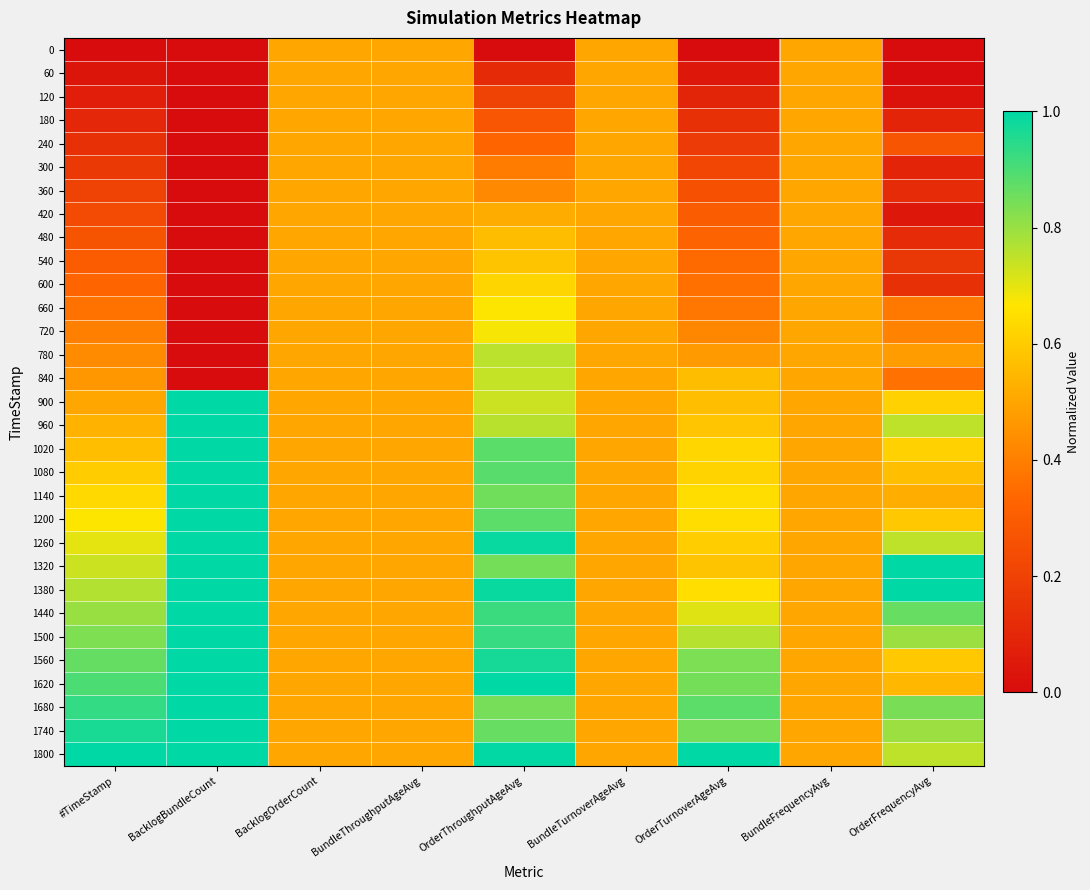

What is the total value across all series at OrderTurnoverAgeAvg?

15.5